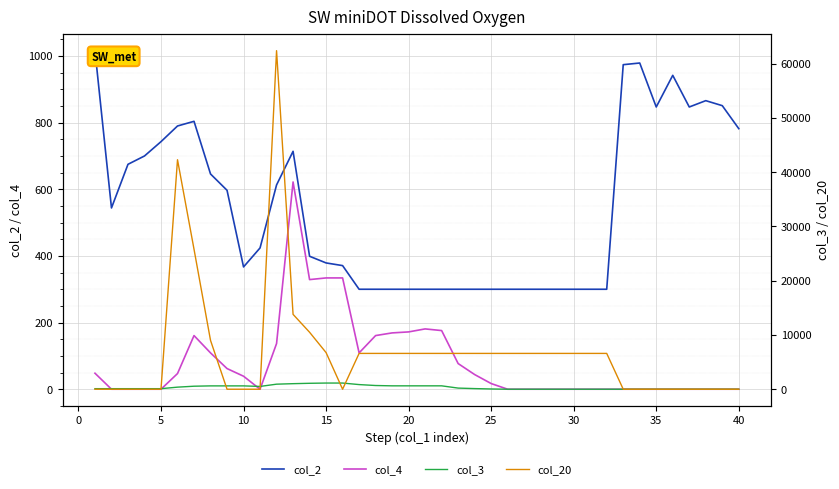

What are all the series names shown in the legend?

col_2, col_4, col_3, col_20